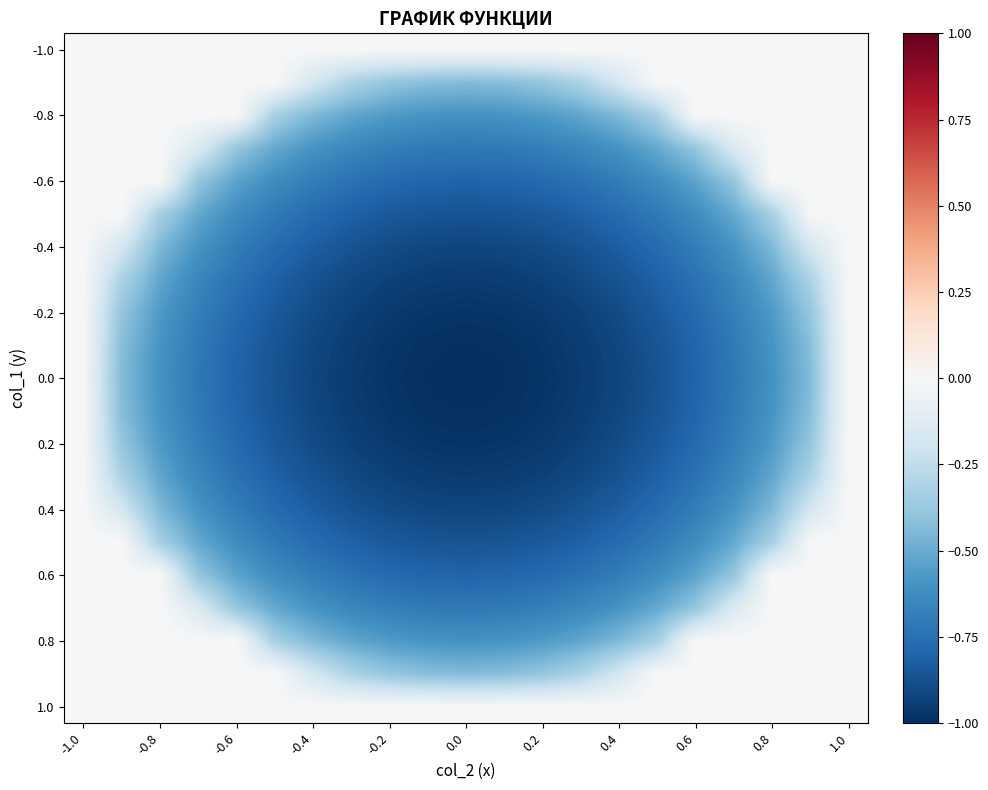

At which category is the sum across all series the highest?

-1.0